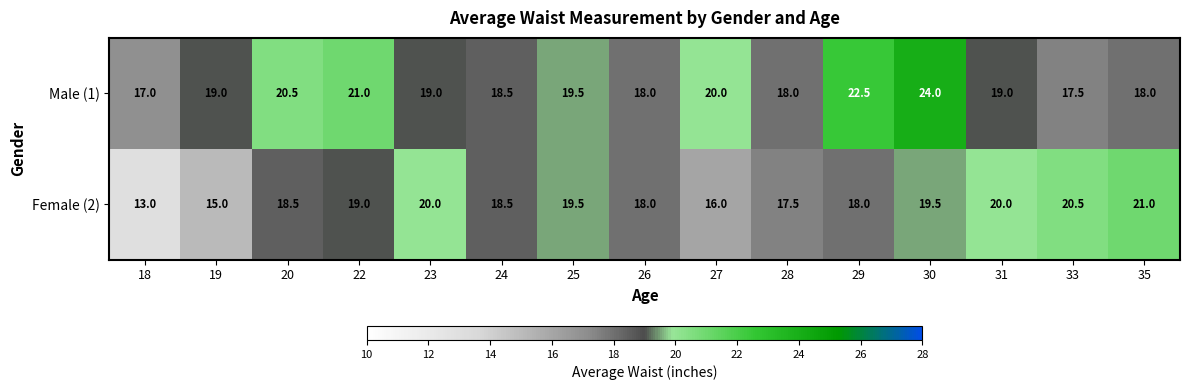

What is the greatest value displayed?

24.0